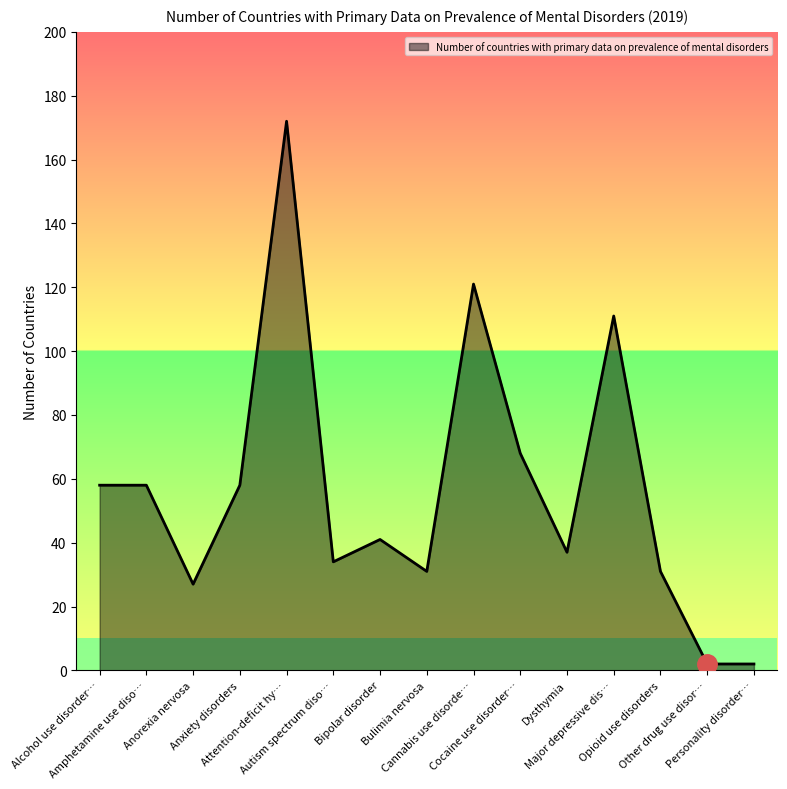

At which label does the data first exceed 41?

Alcohol use disorder…